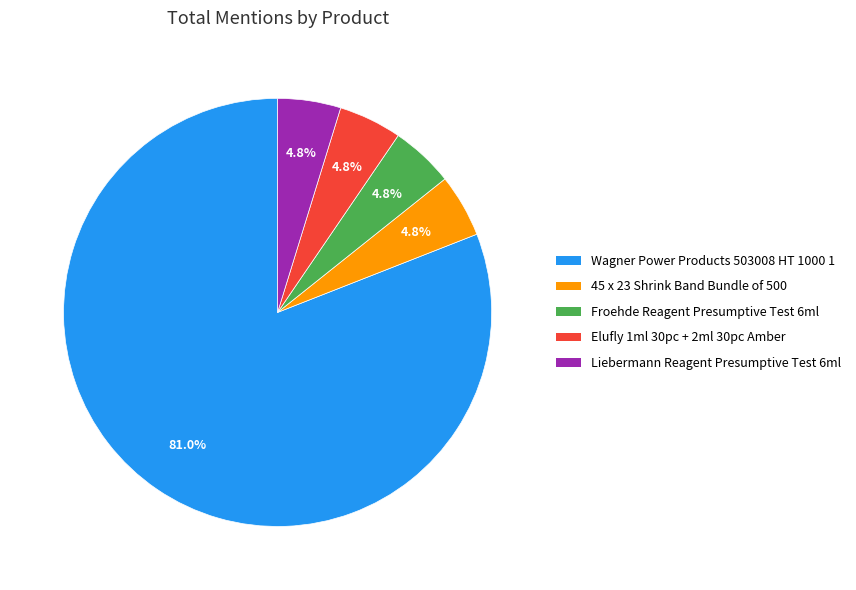

Does any single category account for the majority?

Yes